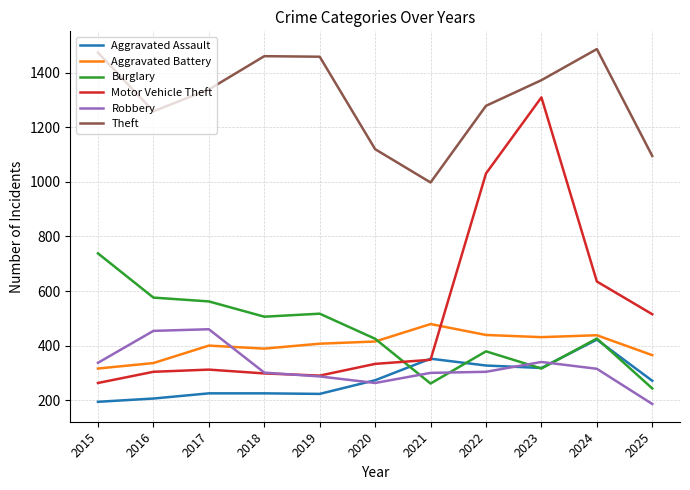

At which category is the sum across all series the highest?

2023